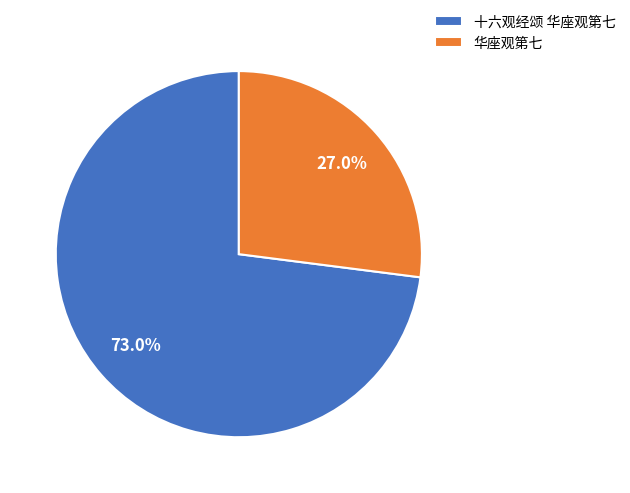

Do 十六观经颂 华座观第七 and 华座观第七 together represent more than half of the pie?

Yes